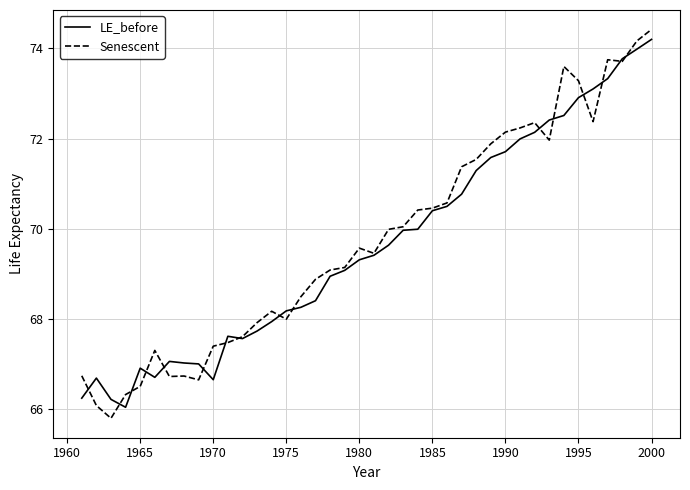

What is the maximum value for LE_before?

74.2